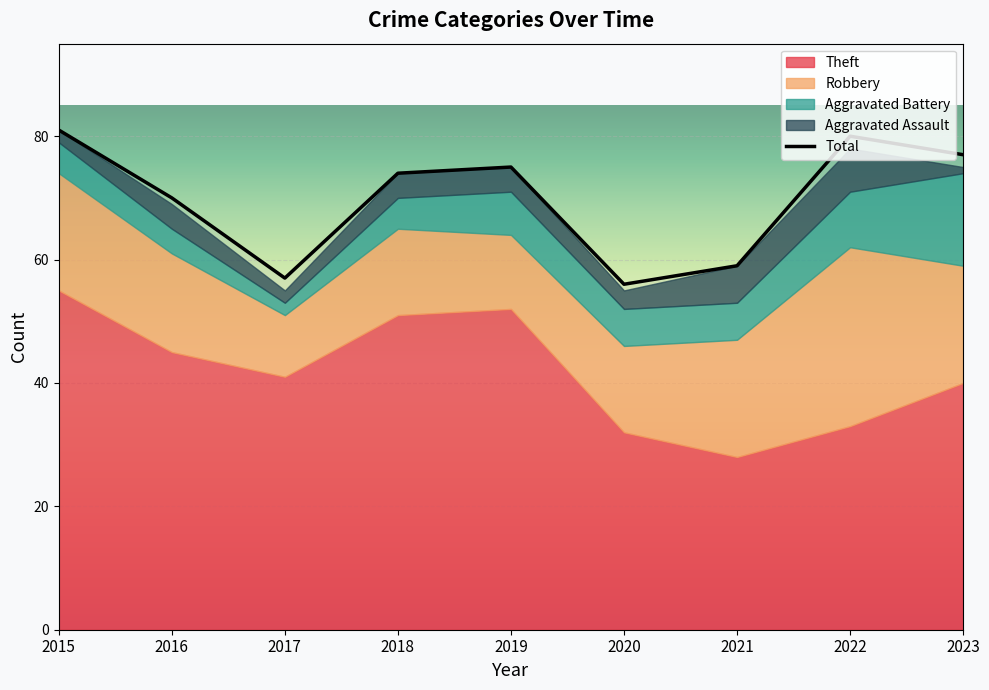

True or false: Robbery and Aggravated Battery cross at least once.

False